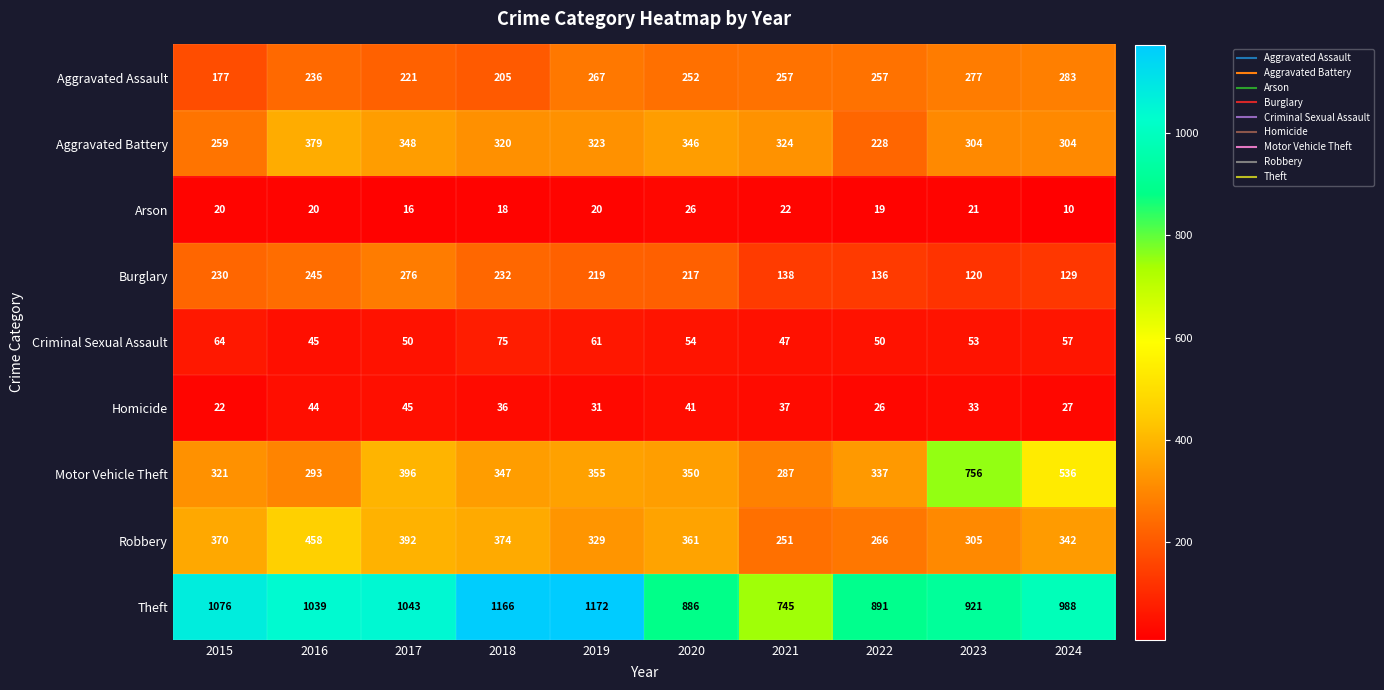

What is the highest value of the Motor Vehicle Theft series?

756